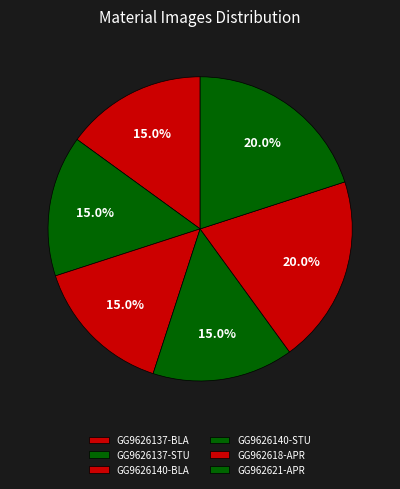

To the nearest percent, what portion does GG962618-APR represent?

20%